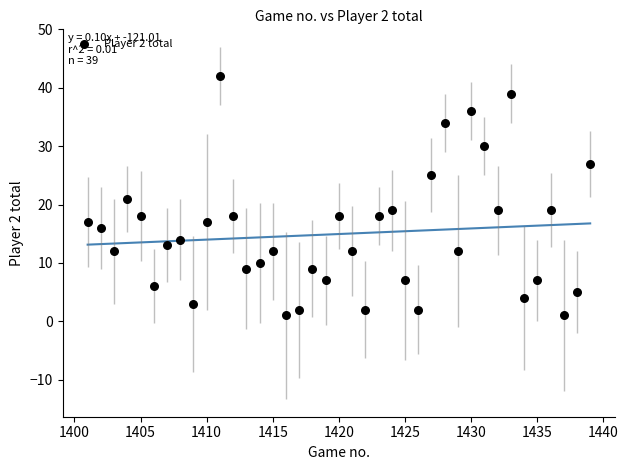

What is the range of X values (max minus min)?

38